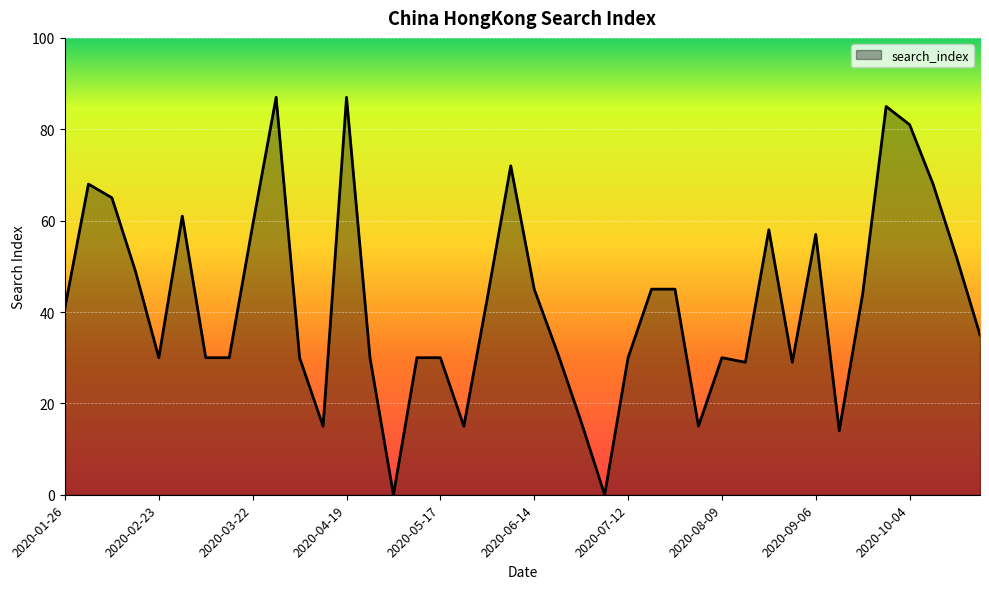

How many values are below 41?

20